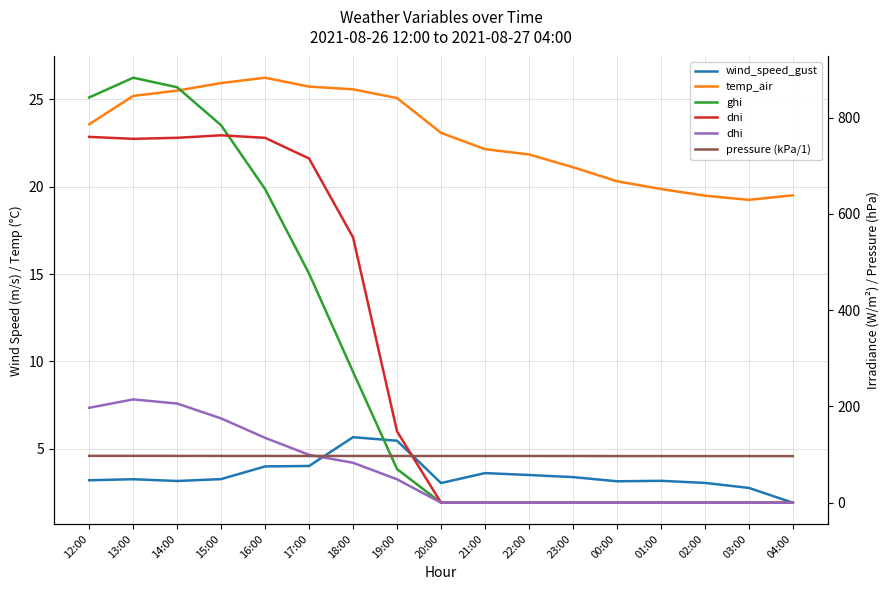

What position from the left is 15:00?

4